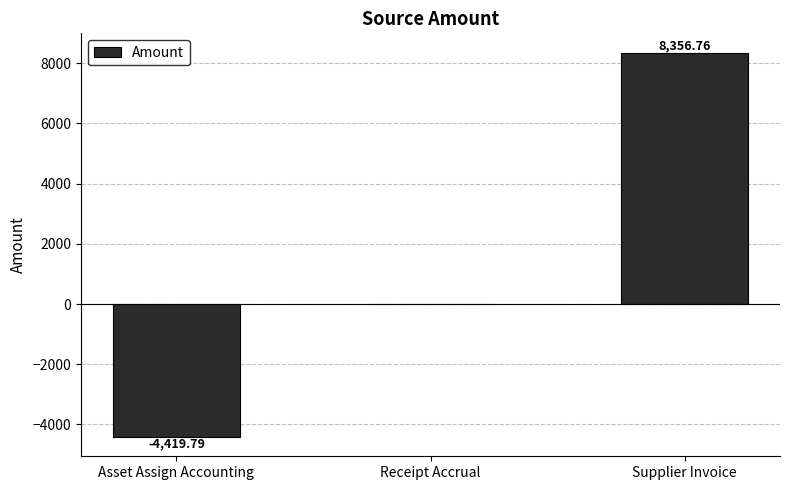

The chart shows a value of 8356.8 at Supplier Invoice. True or false?

True